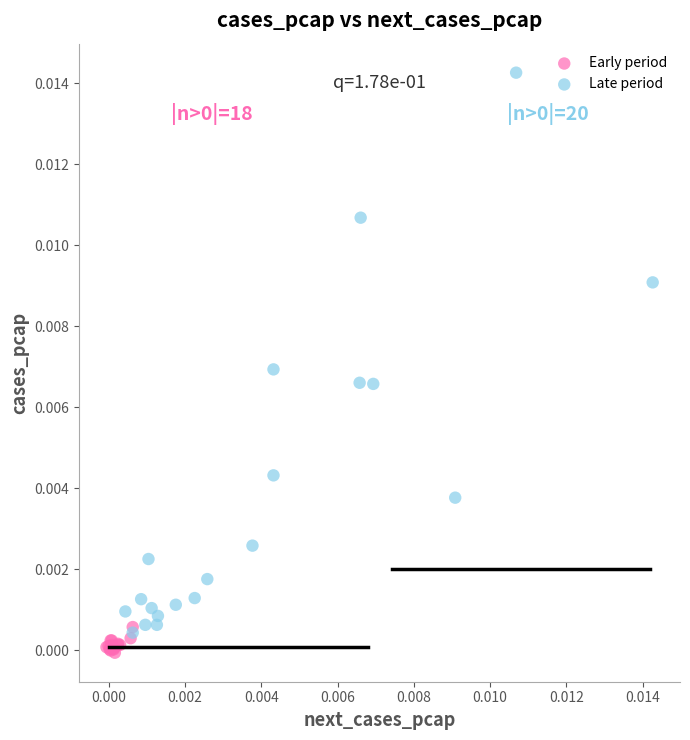

Which series has the widest spread of Y values?

Late period